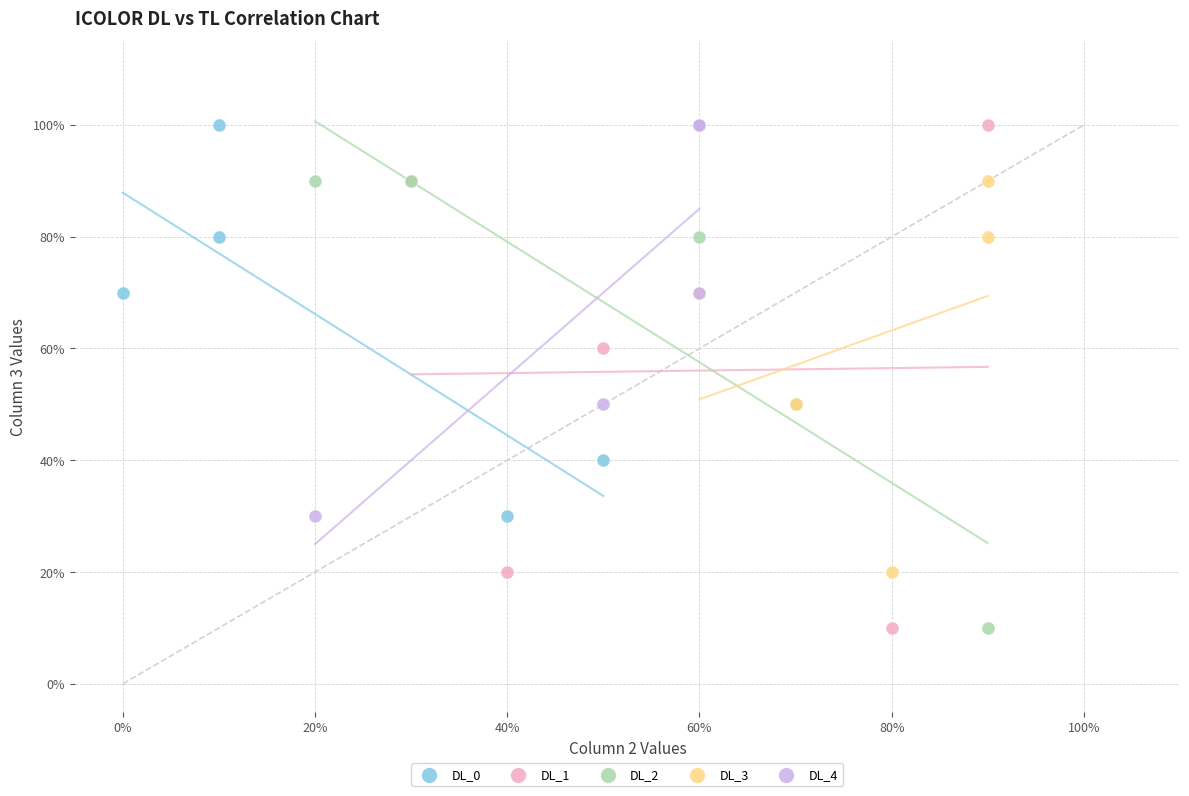

What are all the series names shown in the legend?

DL_0, DL_1, DL_2, DL_3, DL_4